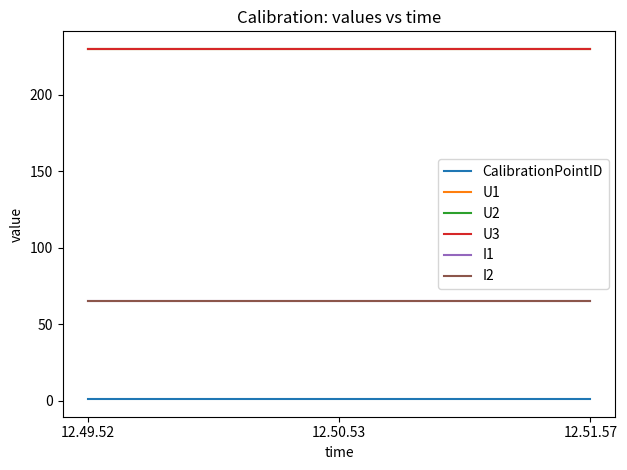

Reading left to right, what are all the values shown in this chart?

CalibrationPointID: 1	1	1
U1: 230	230	230
U2: 230	230	230
U3: 230	230	230
I1: 65	65	65
I2: 65	65	65